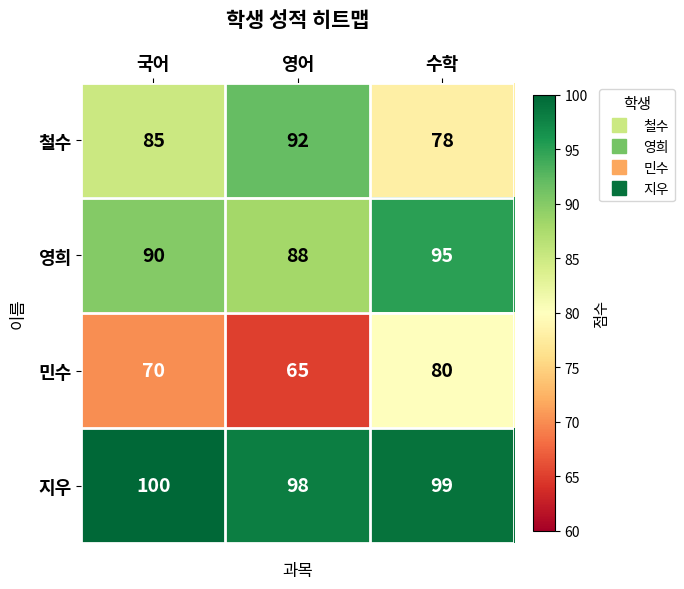

What is the sum of the 민수 values at 영어 and 수학?

145